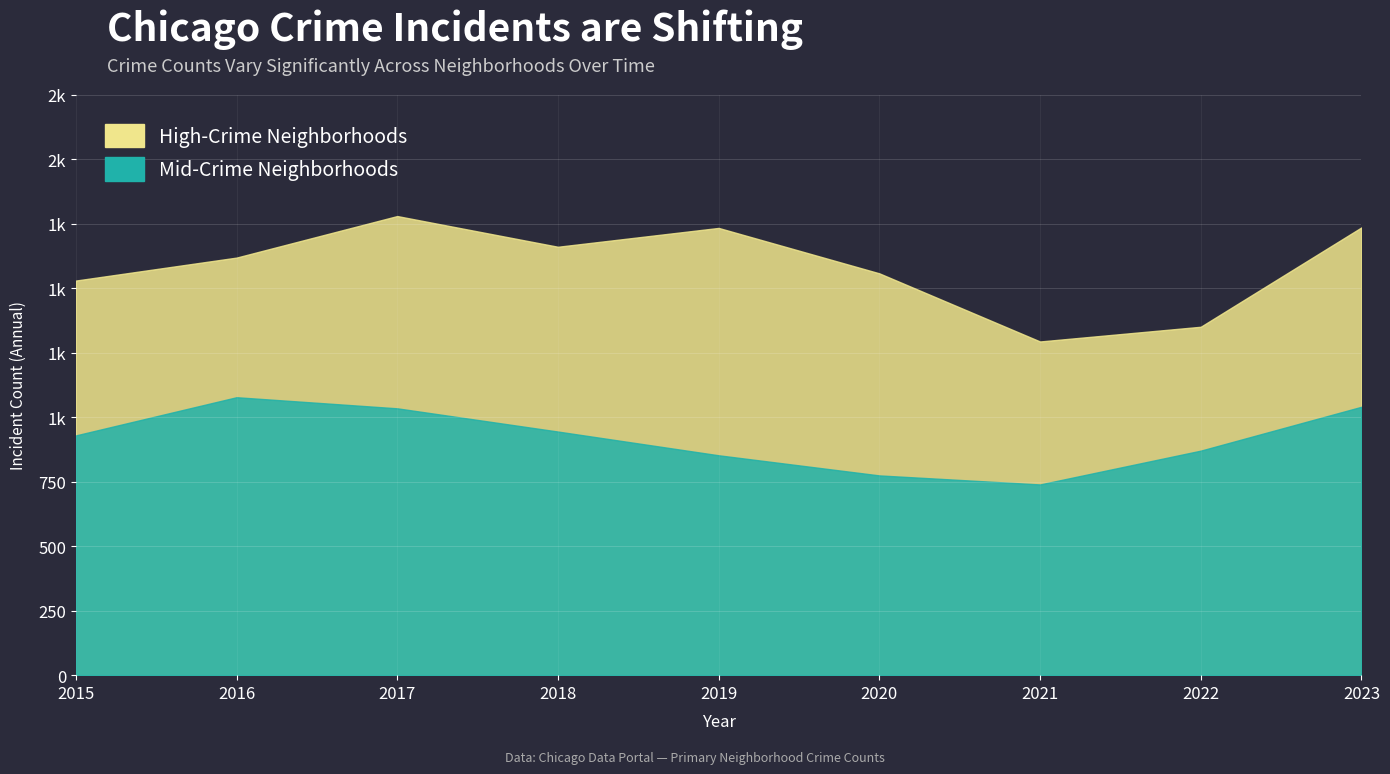

What is the total value across all series at 2019?

2585